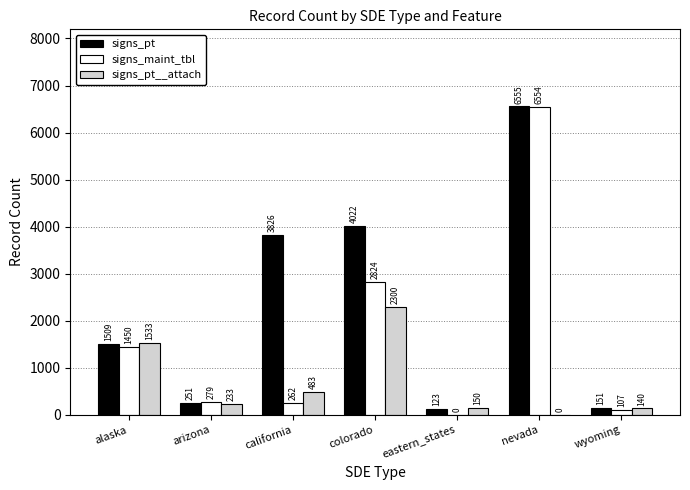

Which label corresponds to the largest value in the chart?

nevada